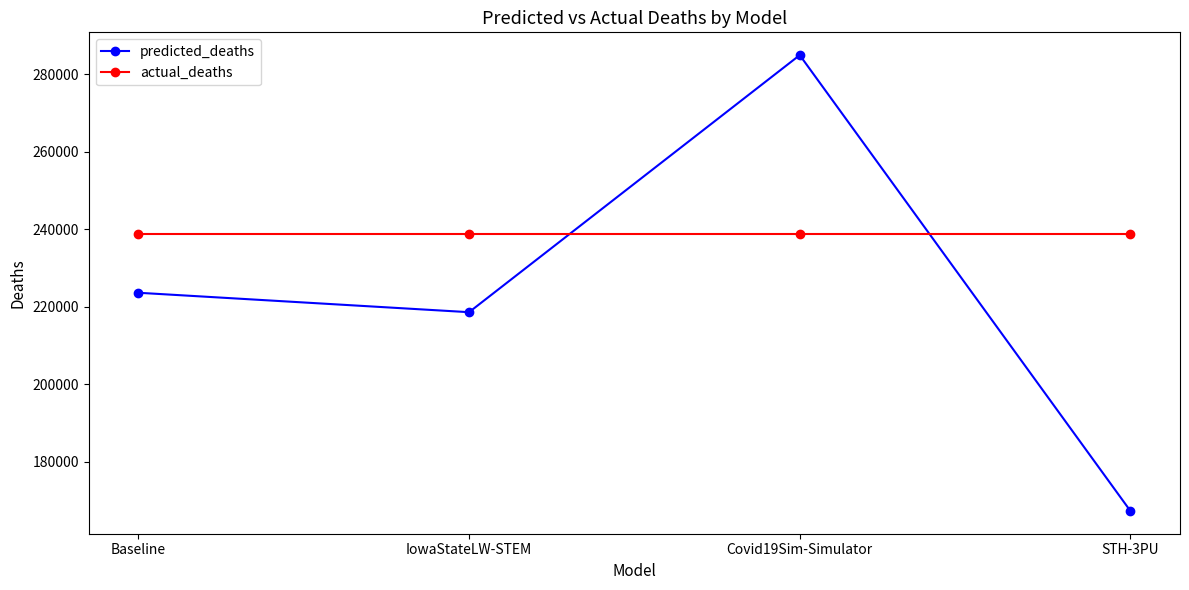

Where do actual_deaths and predicted_deaths first cross each other?

IowaStateLW-STEM and Covid19Sim-Simulator